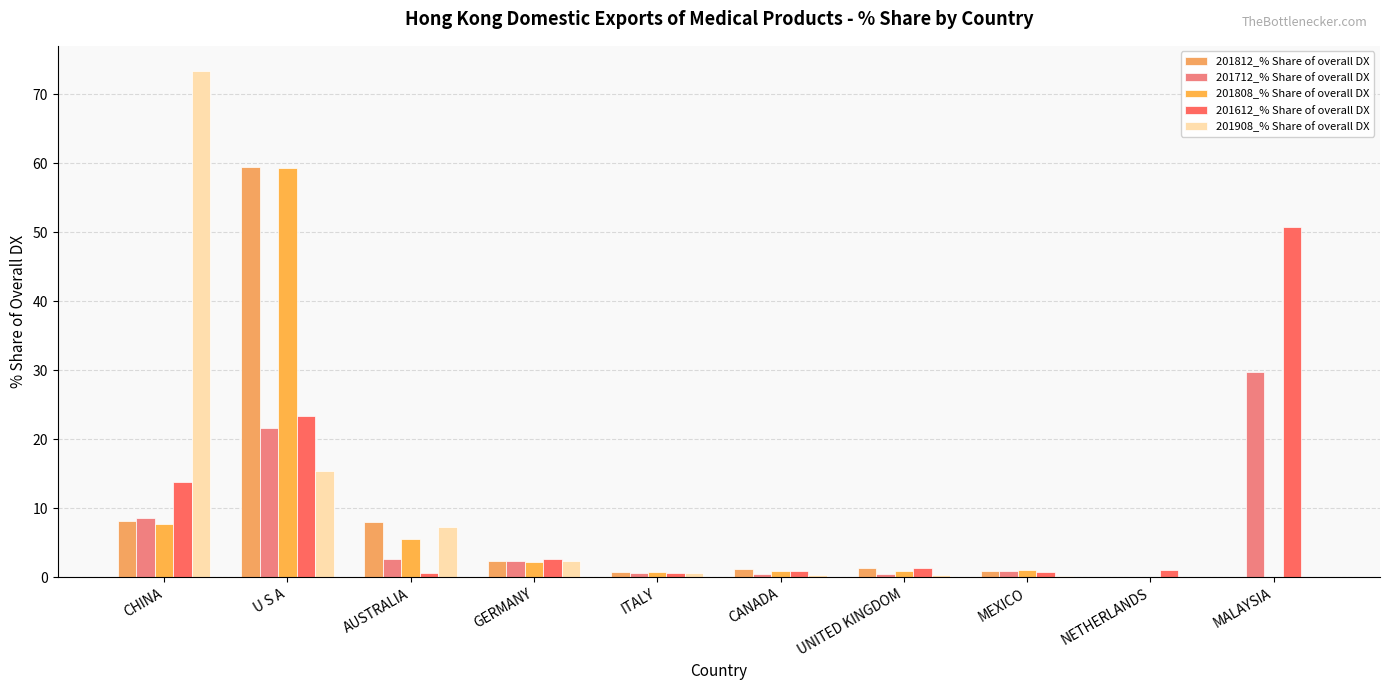

What is the sum of the 201808_% Share of overall DX values at AUSTRALIA and NETHERLANDS?

5.5